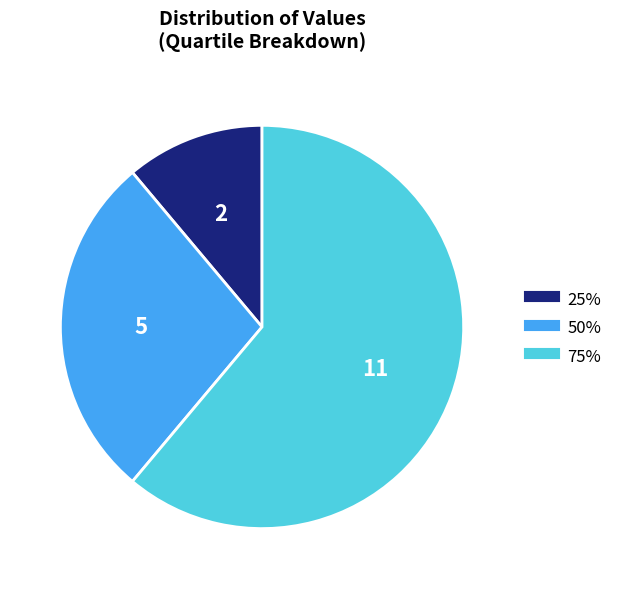

How many slices are in this pie chart?

3